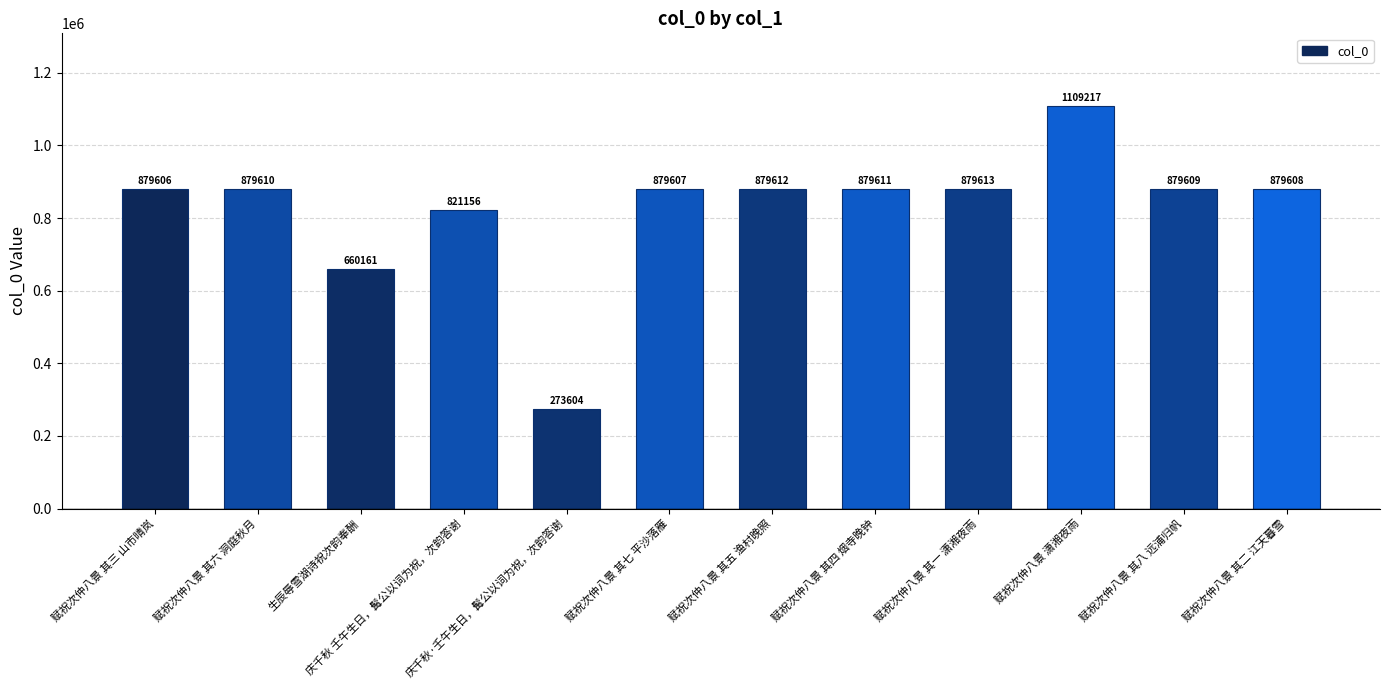

Are the bars grouped side by side (vs. stacked)?

No